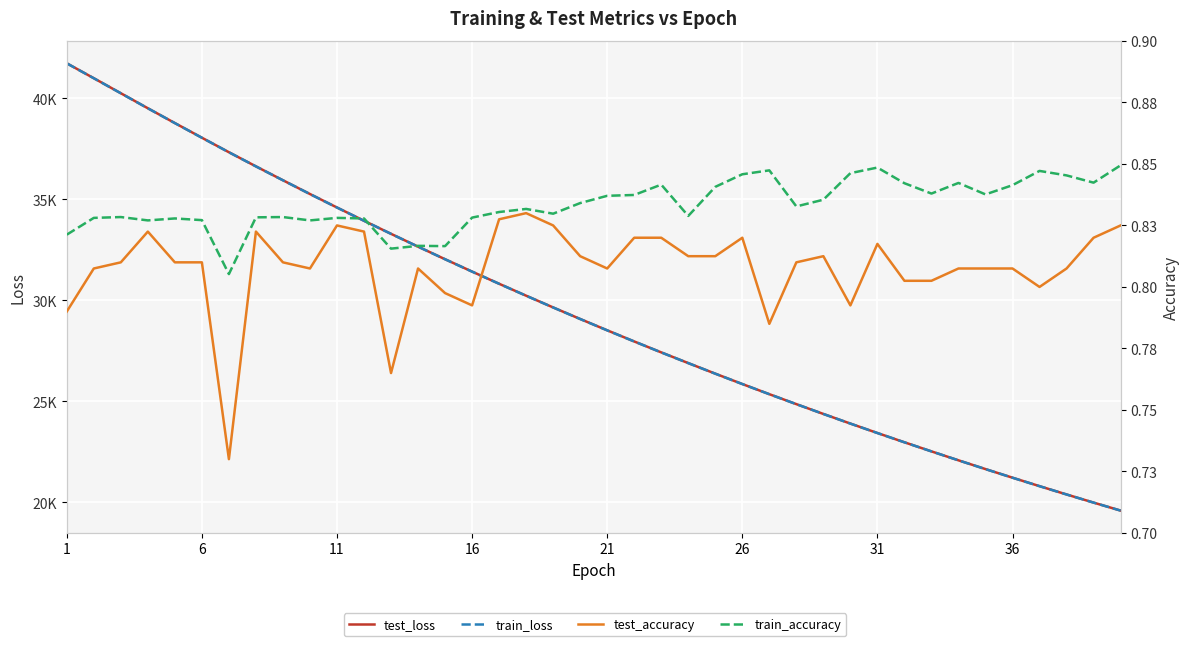

List the series in order of their peak value, highest first.

test_loss, train_loss, train_accuracy, test_accuracy